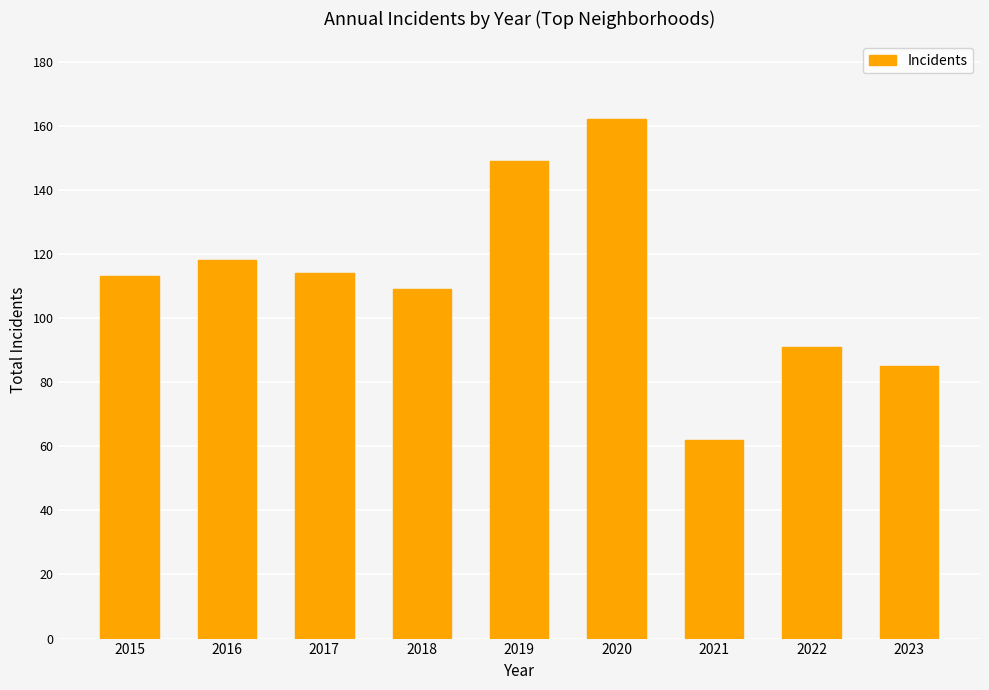

What is the value of the 3rd bar from the left?

114